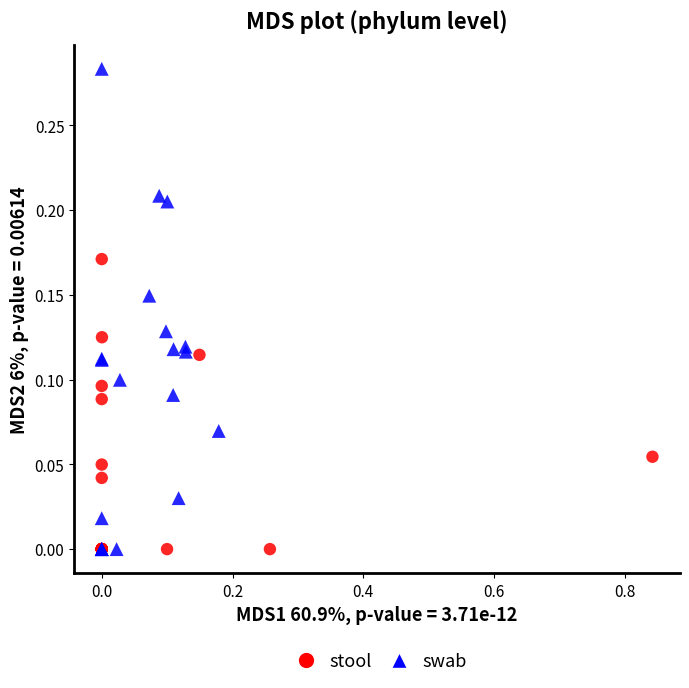

Which series has the largest Y range (max minus min)?

swab